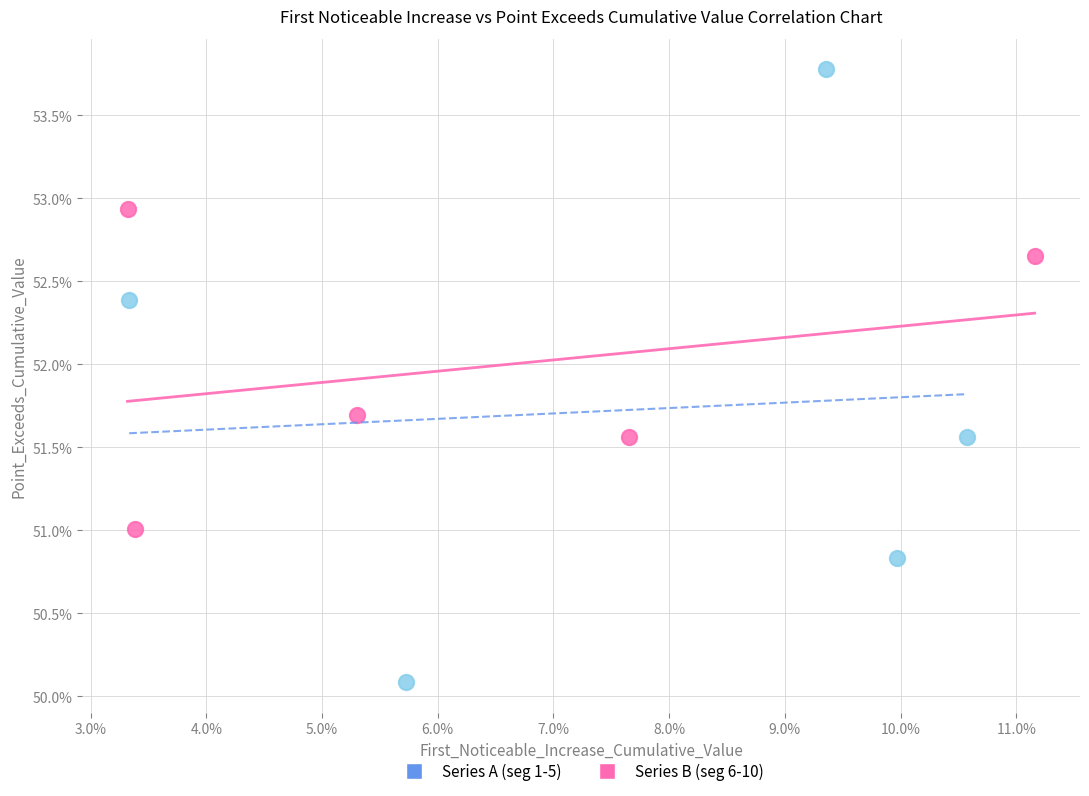

What are all the series names shown in the legend?

Series A (seg 1-5), Series B (seg 6-10)